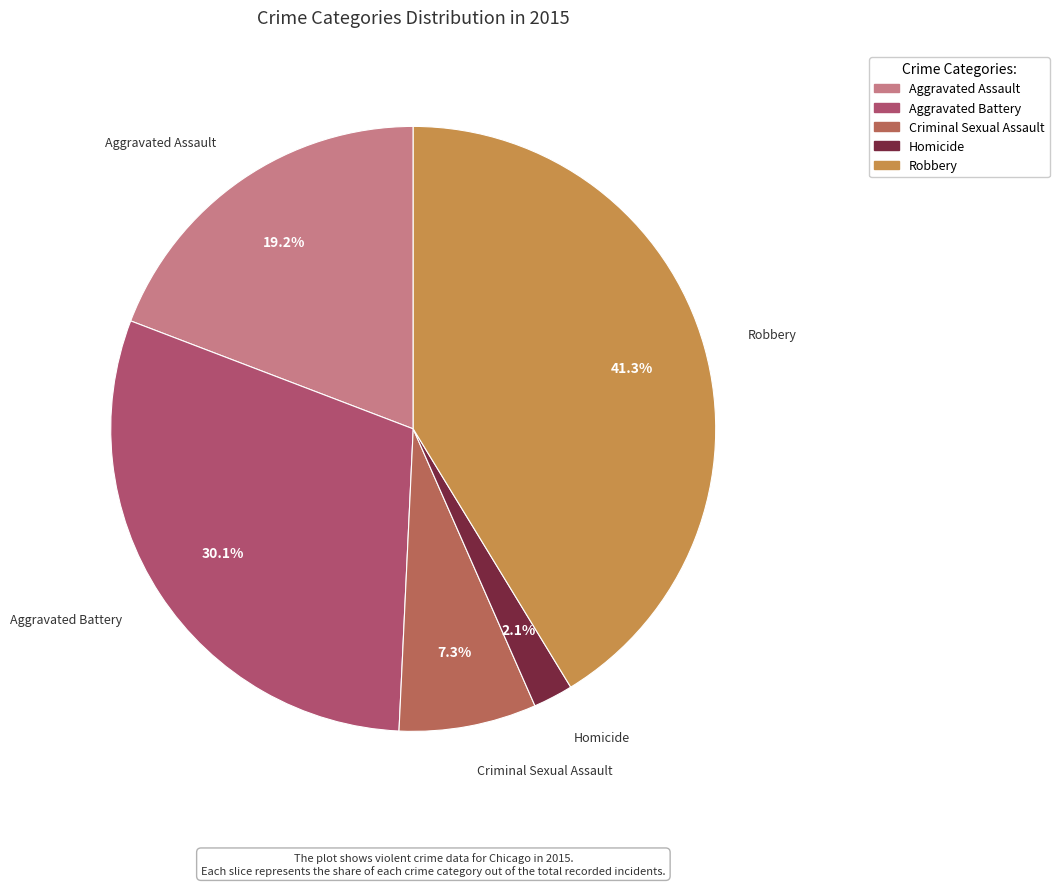

How much of the chart is everything except Aggravated Assault?

80.8%